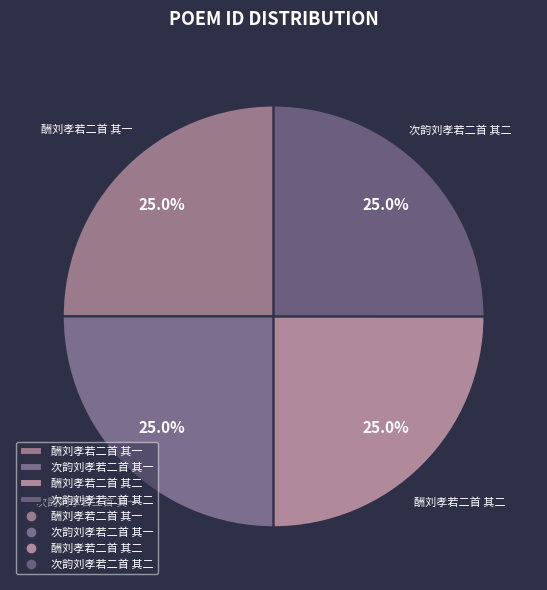

How much of the chart is everything except 酬刘孝若二首 其一?

75.0%